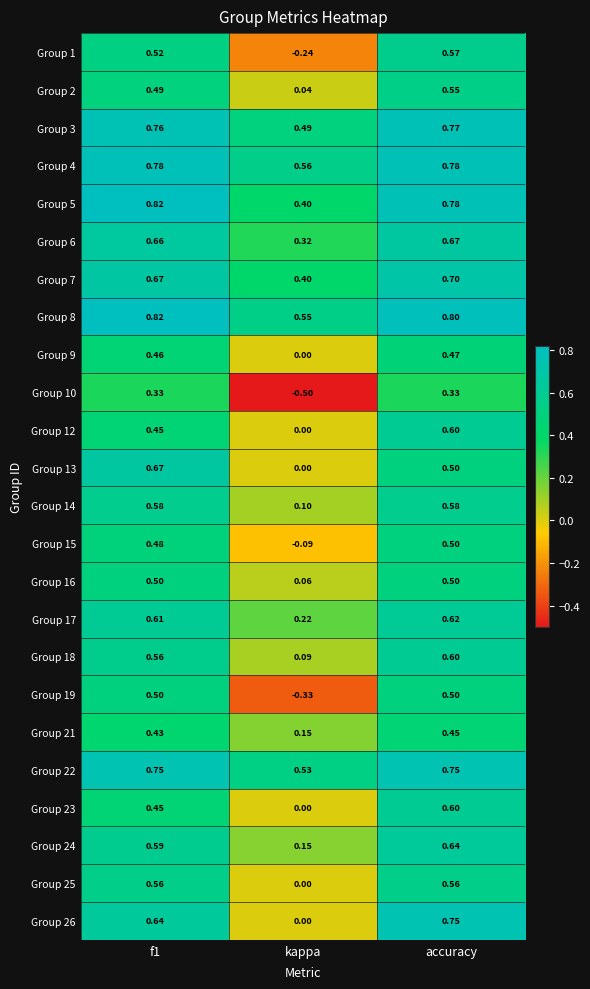

At which label is Group 18 closest to 0?

kappa